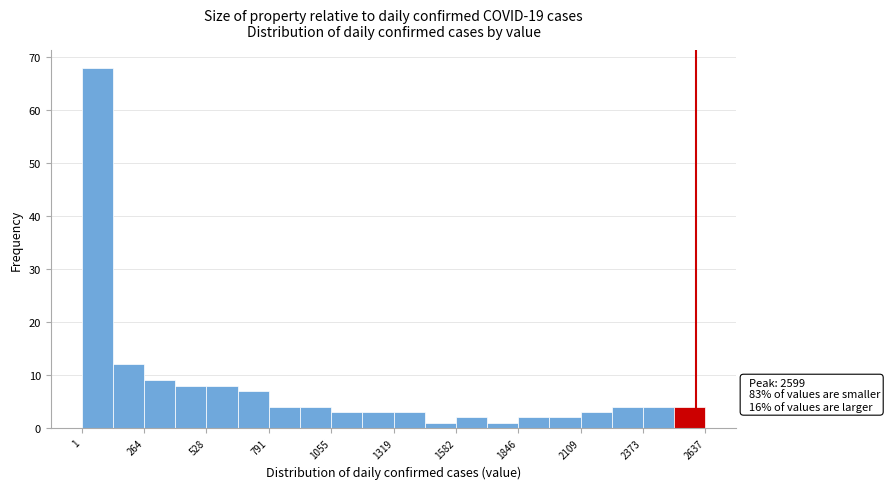

Around what value on the x-axis is the tallest bar? Give the approximate position of its centre, as read against the axis.

50